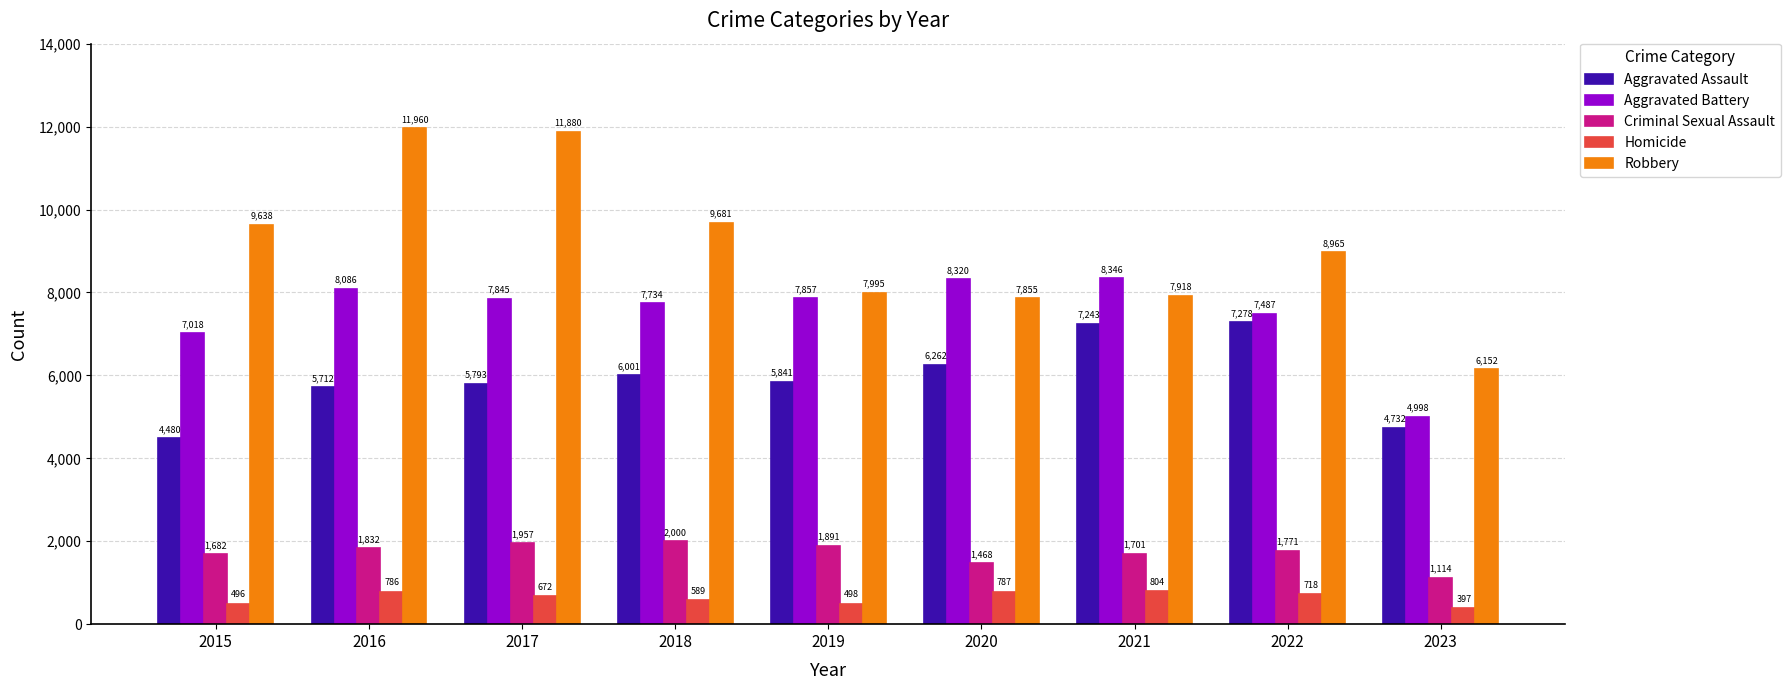

Is it true that Robbery equals 7855 at 2020?

True